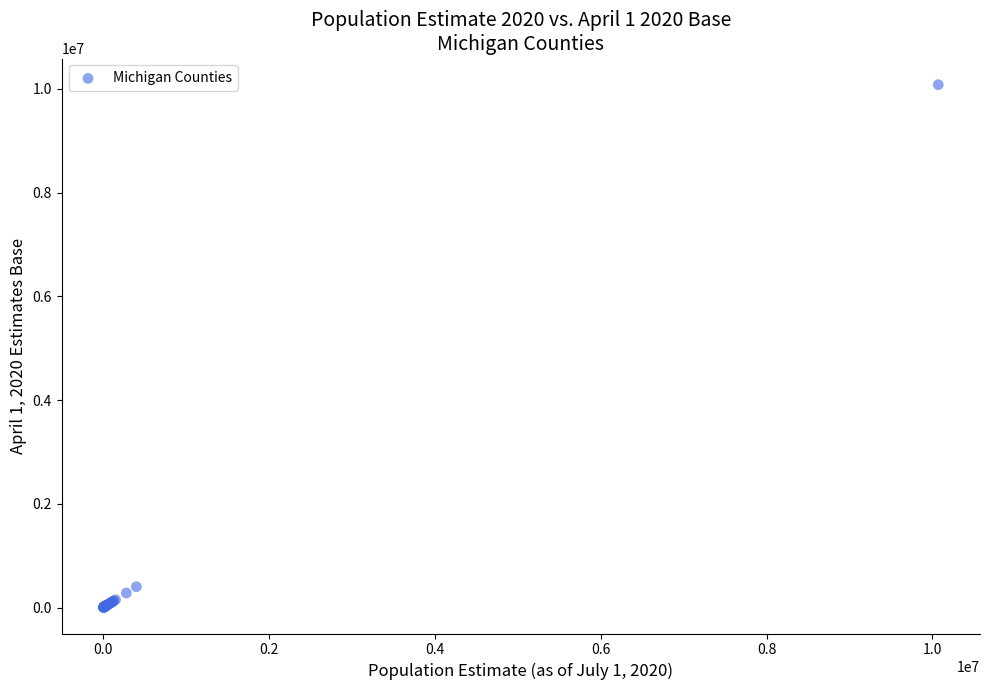

What Y value in the scatter plot is closest to 5042737?

406217